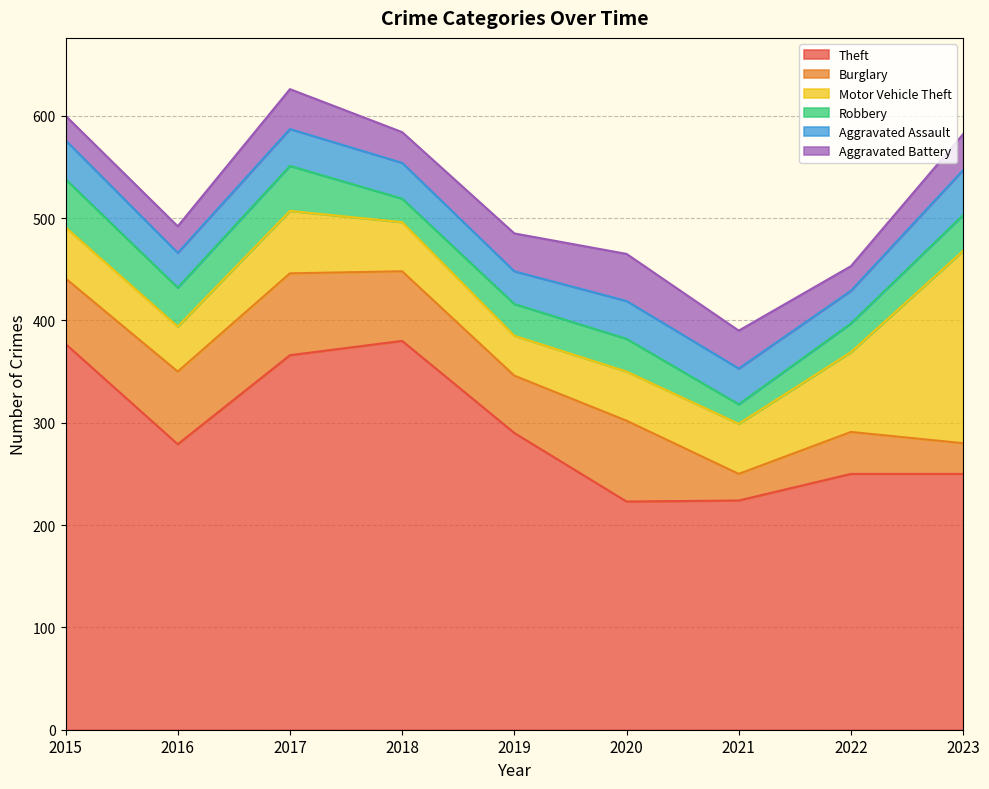

Reading right to left, extract all data points from this chart.

Theft: 250	250	224	223	290	380	366	279	377
Burglary: 30	41	26	79	56	68	80	71	64
Motor Vehicle Theft: 188	78	49	48	39	48	61	44	50
Robbery: 35	28	19	32	31	23	44	38	47
Aggravated Assault: 44	32	35	37	32	35	36	34	38
Aggravated Battery: 35	24	37	46	37	30	39	26	24